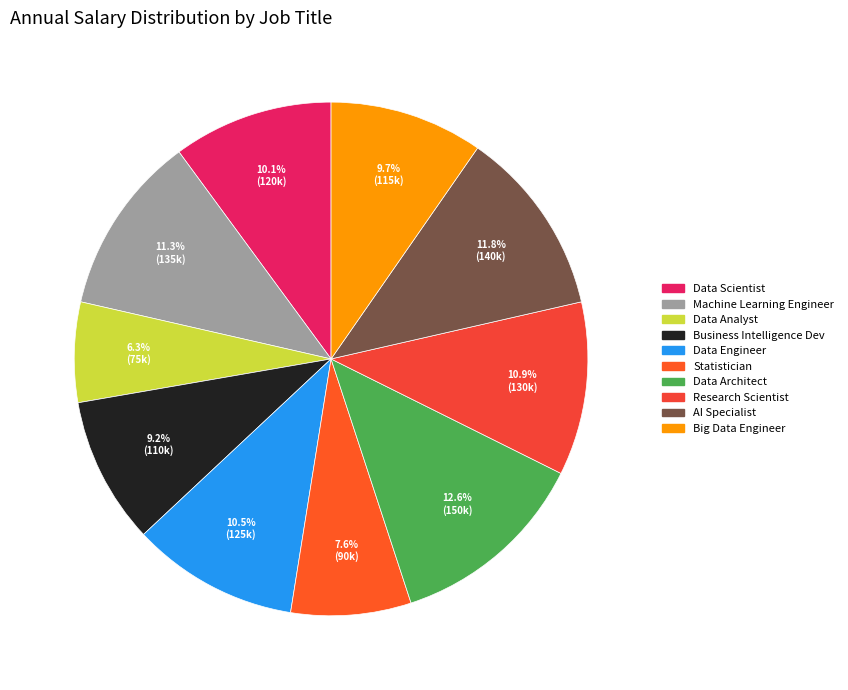

To the nearest percent, what portion does Machine Learning Engineer represent?

11%